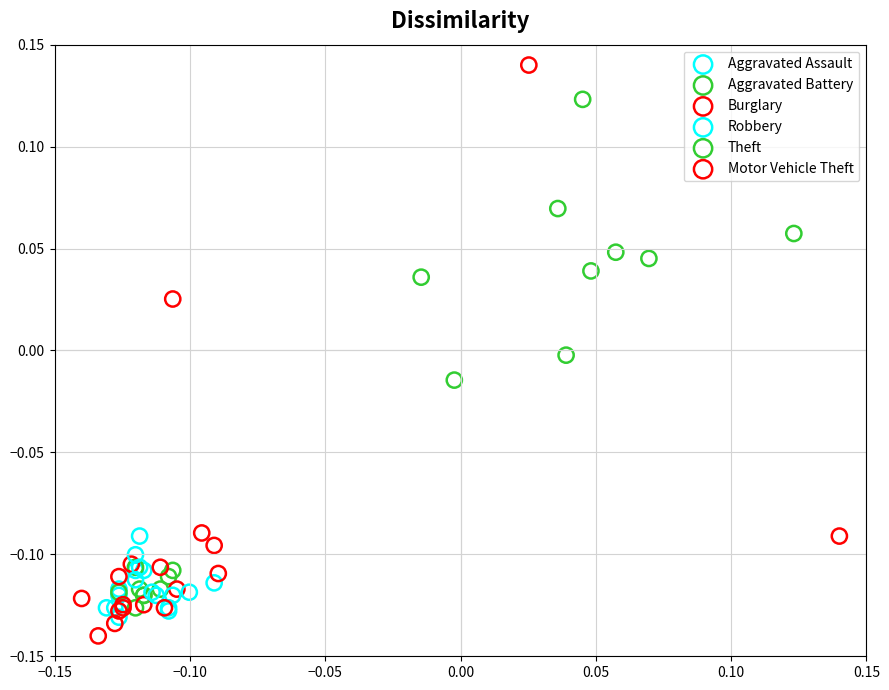

Which series has the widest spread of Y values?

Motor Vehicle Theft